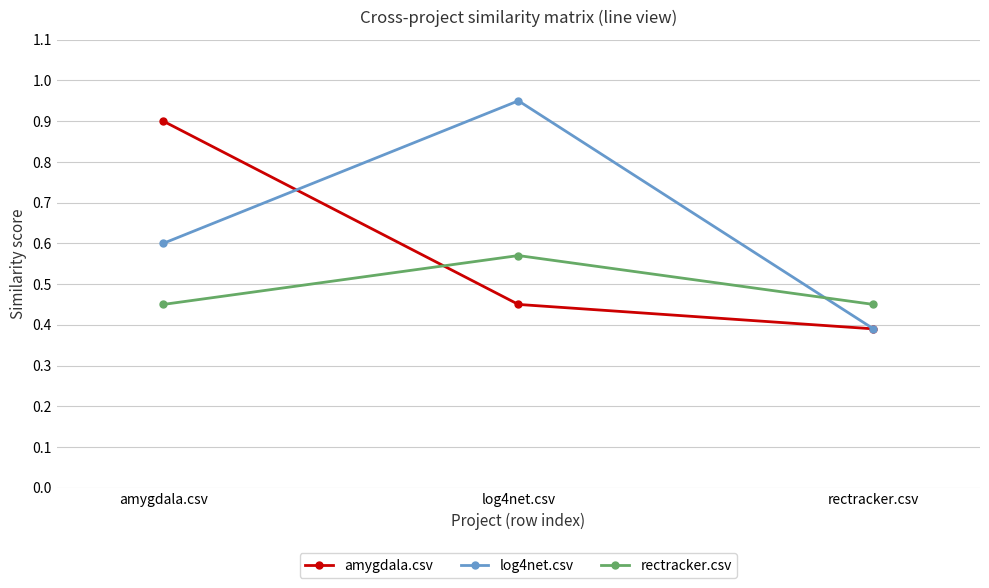

What is the sum of all log4net.csv values?

1.9